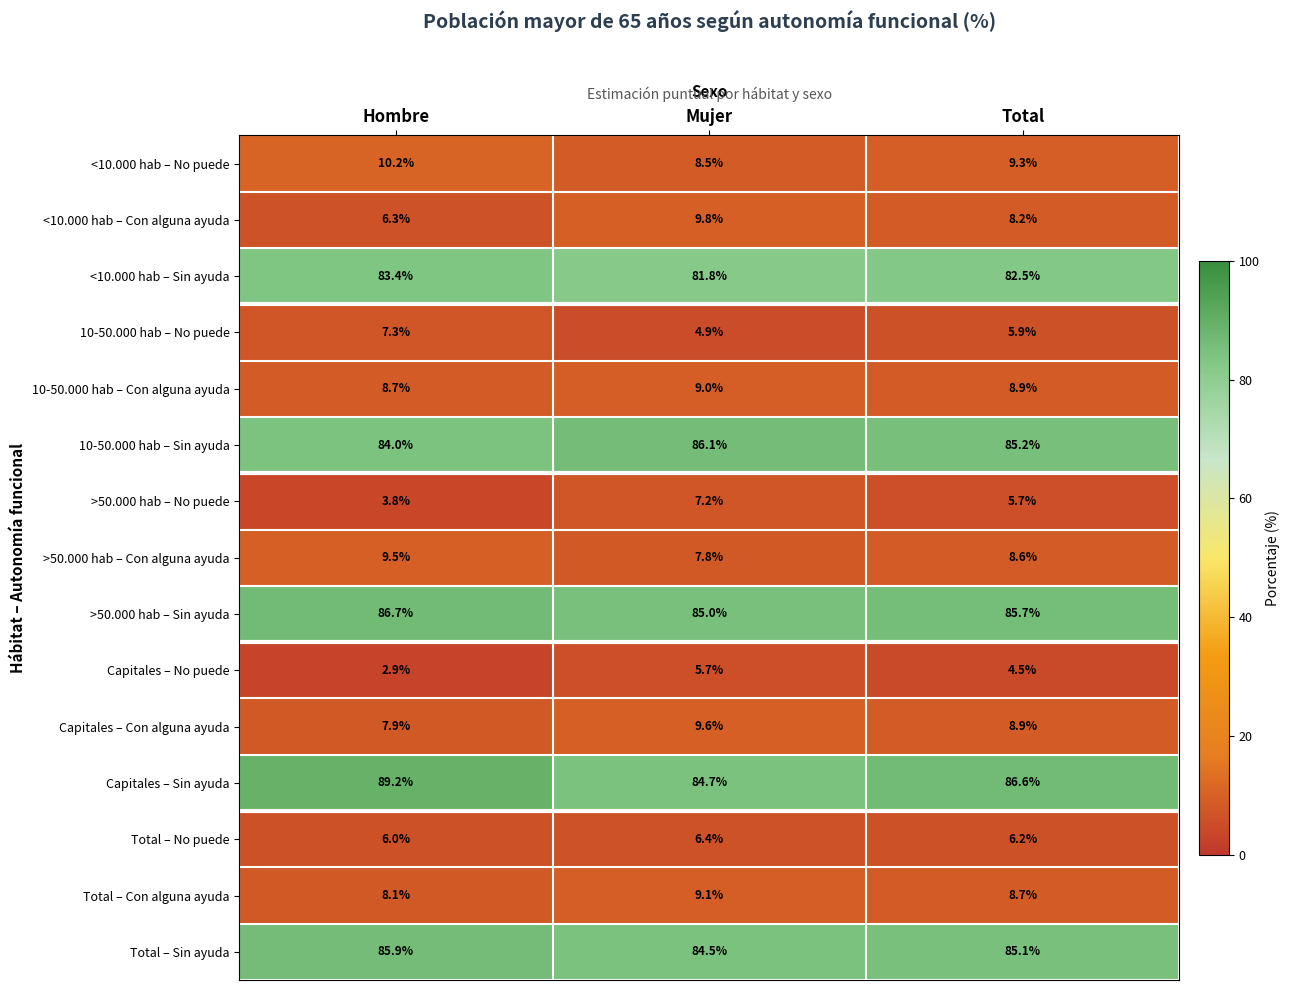

What is the smallest value displayed?

2.9